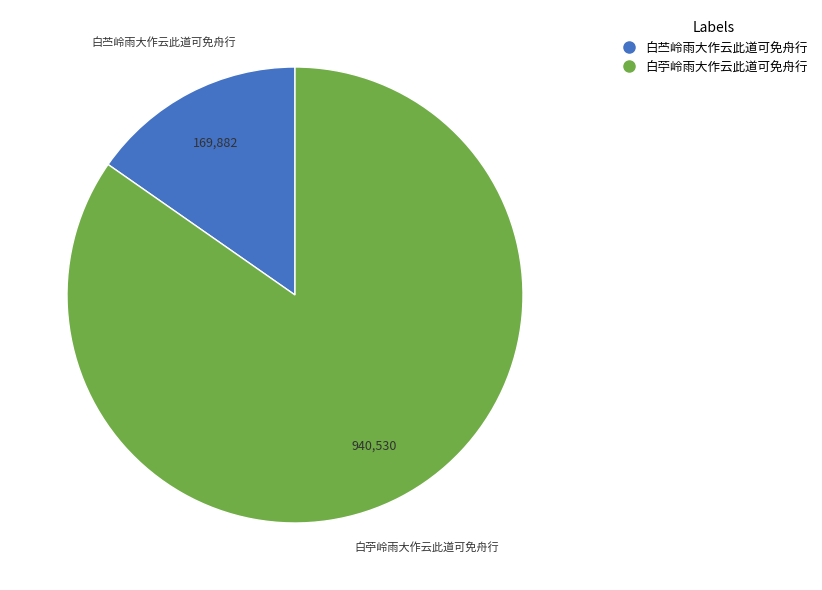

Combined, do 白苎岭雨大作云此道可免舟行 and 白苧岭雨大作云此道可免舟行 account for over 50%?

Yes